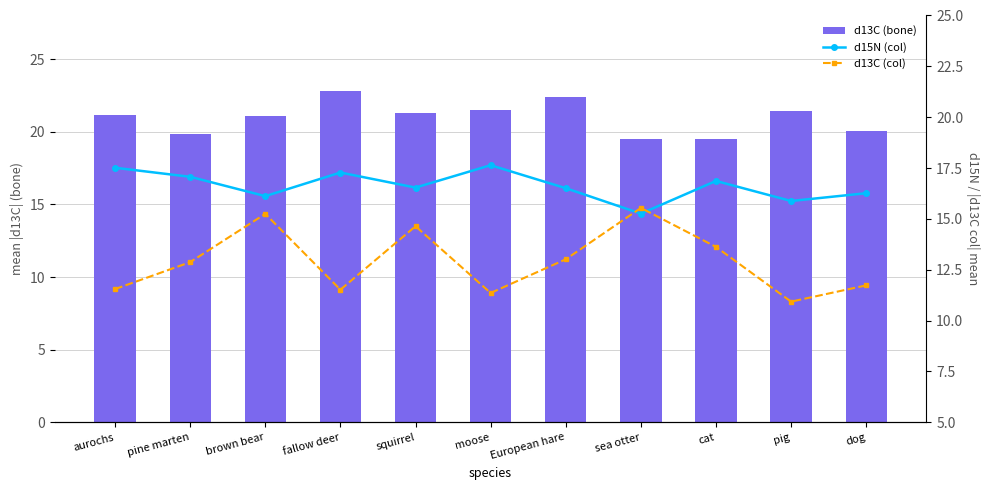

Reading right to left, what are all the values shown in this chart?

d13C (bone): dog=20.1	pig=21.4	cat=19.5	sea otter=19.5	European hare=22.4	moose=21.5	squirrel=21.3	fallow deer=22.8	brown bear=21.1	pine marten=19.9	aurochs=21.2
d15N (col): dog=16.3	pig=15.9	cat=16.9	sea otter=15.3	European hare=16.5	moose=17.6	squirrel=16.5	fallow deer=17.3	brown bear=16.1	pine marten=17.1	aurochs=17.5
d13C (col): dog=11.7	pig=10.9	cat=13.6	sea otter=15.5	European hare=13.0	moose=11.4	squirrel=14.6	fallow deer=11.5	brown bear=15.2	pine marten=12.9	aurochs=11.6